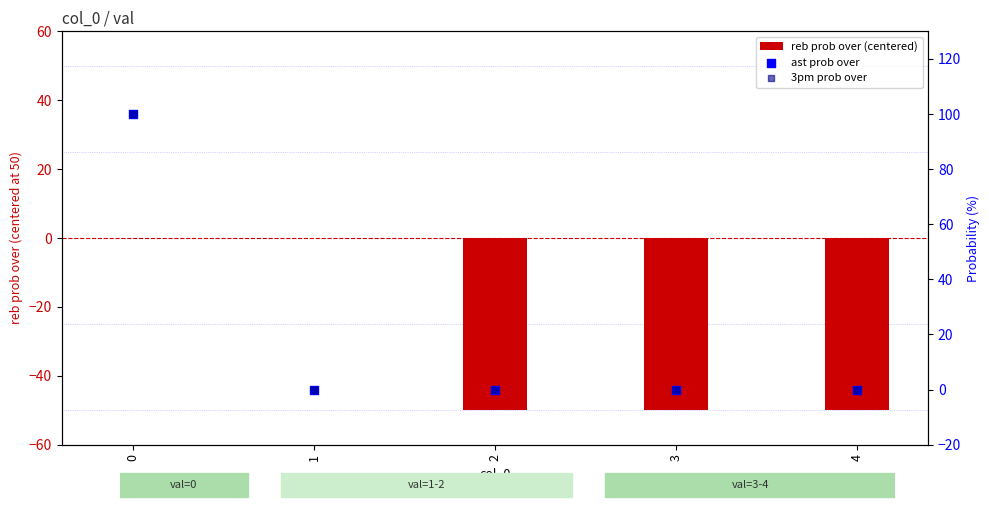

Which series reaches the maximum Y coordinate?

ast prob over